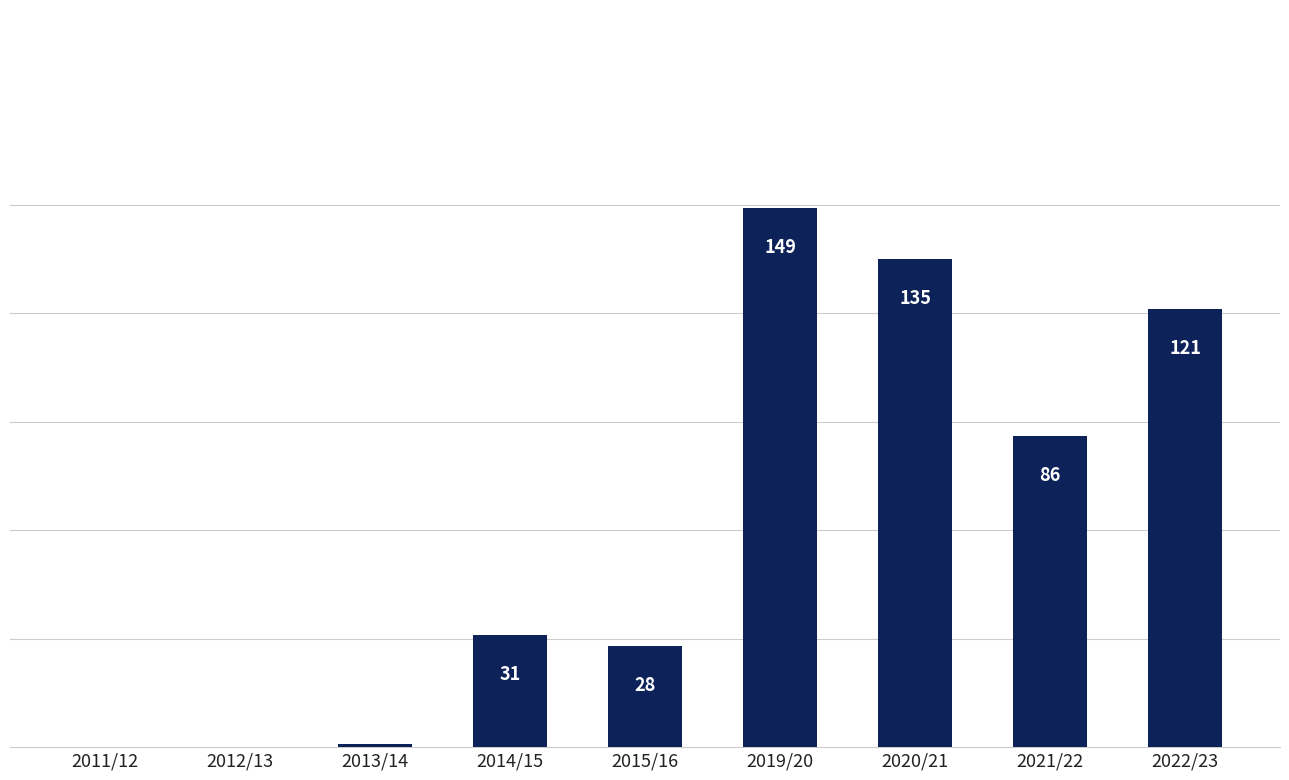

At which category does the chart reach its peak across all series?

2019/20